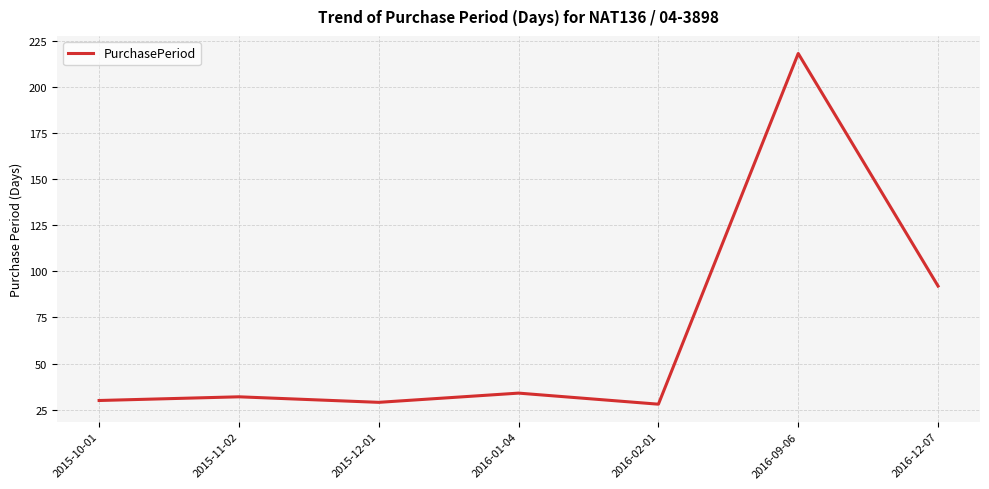

What is the change in value from 2015-11-02 to 2016-01-04?

+2